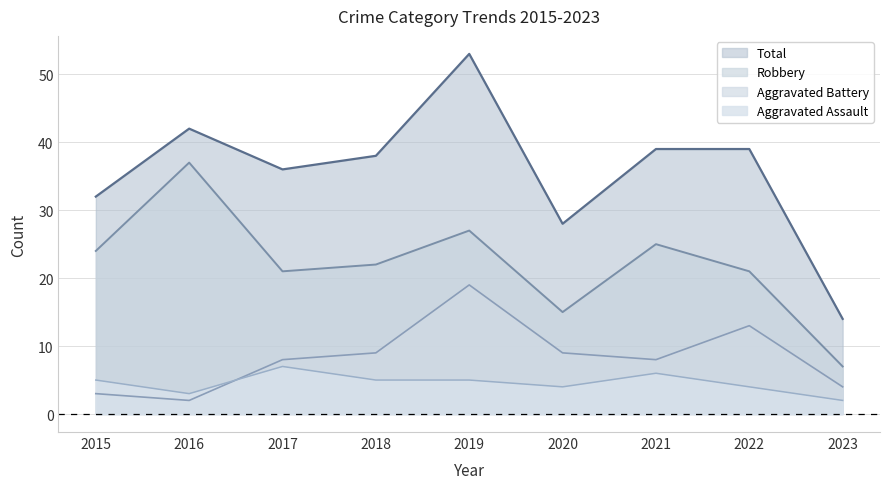

What are all the series names shown in the legend?

Total, Robbery, Aggravated Battery, Aggravated Assault